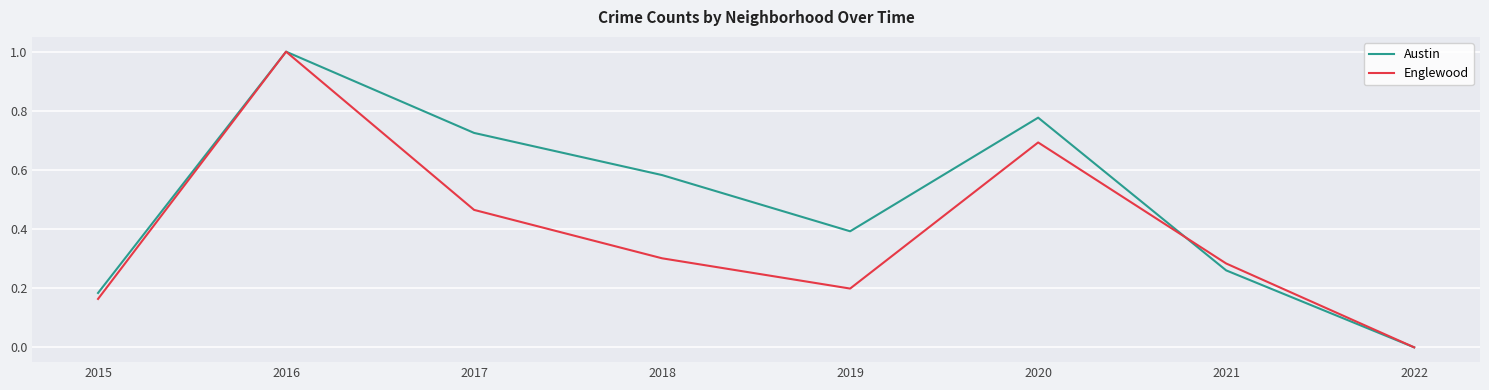

The value of Englewood at 2021 is 0.3. True or false?

True